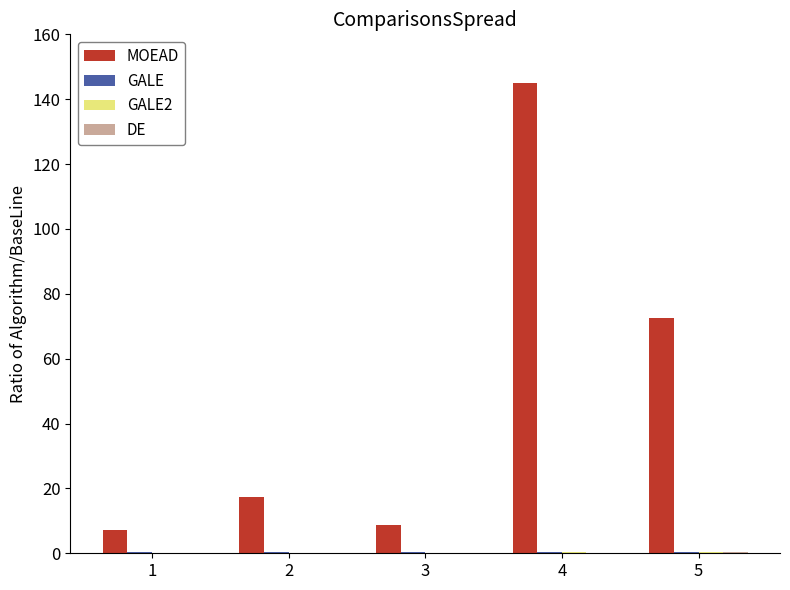

The MOEAD series shows 72.5 at 5. True or false?

True